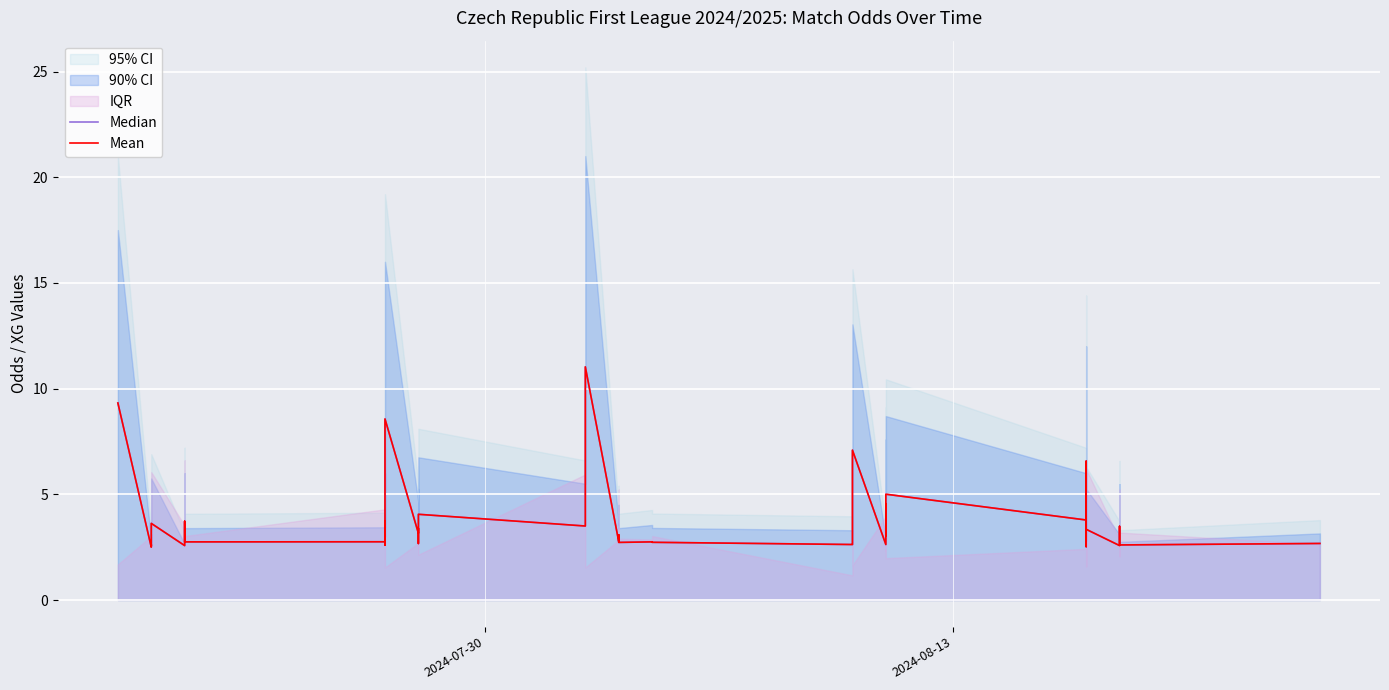

True or false: Mean has a value of 4.2 at 8.

False